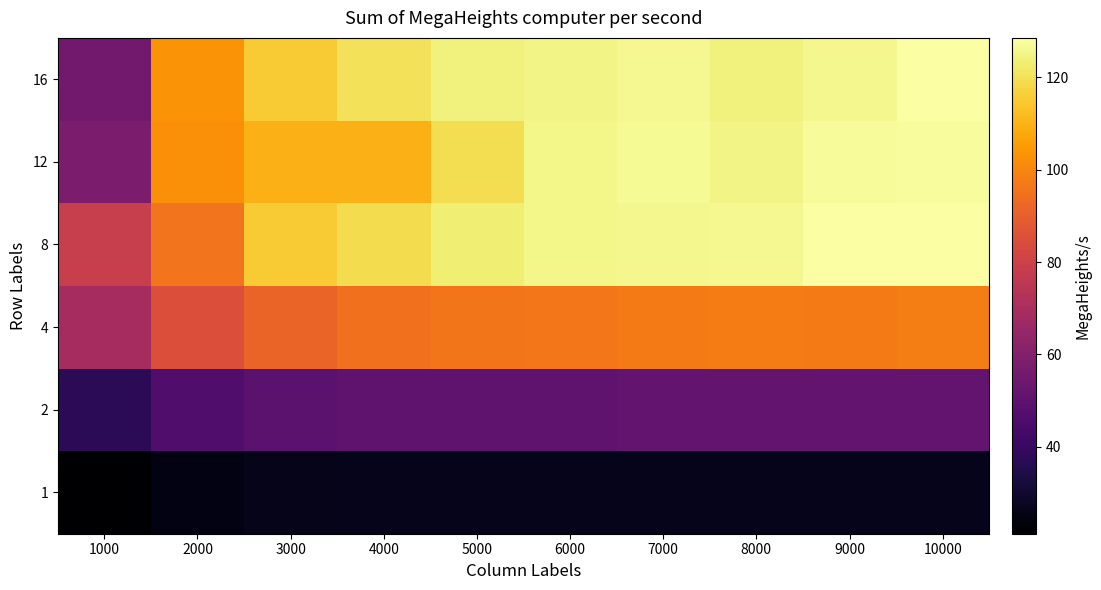

Reading left to right, transcribe all the data shown in this chart.

1: 1000=21.2	2000=24.9	3000=25.9	4000=26.2	5000=26.4	6000=26.5	7000=26.5	8000=26.6	9000=26.6	10000=26.6
2: 1000=37.4	2000=46.4	3000=49.4	4000=50.2	5000=50.6	6000=50.9	7000=51.0	8000=51.3	9000=51.3	10000=51.3
4: 1000=69.0	2000=85.3	3000=91.4	4000=94.8	5000=96.0	6000=96.6	7000=97.3	8000=97.8	9000=97.3	10000=98.1
8: 1000=78.6	2000=95.6	3000=115.4	4000=119.0	5000=123.3	6000=125.6	7000=125.9	8000=126.3	9000=128.5	10000=128.4
12: 1000=57.8	2000=102.2	3000=109.7	4000=110.0	5000=119.5	6000=125.3	7000=126.7	8000=125.1	9000=127.1	10000=127.7
16: 1000=55.2	2000=103.4	3000=115.3	4000=120.5	5000=124.2	6000=124.8	7000=126.1	8000=124.0	9000=125.8	10000=128.4